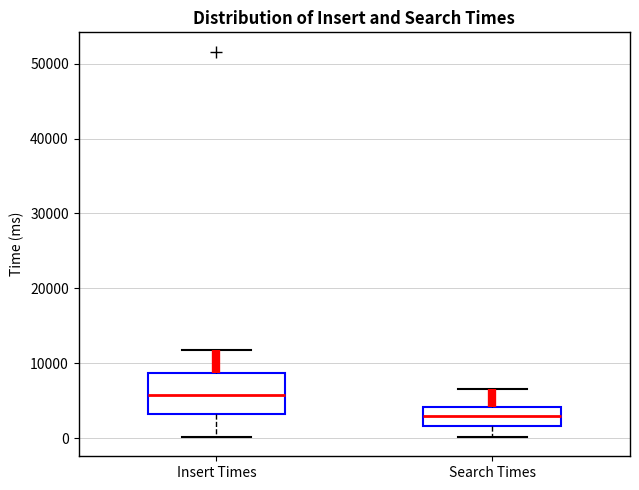

Comparing the boxes themselves (not the whiskers), which one is the tallest?

Insert Times